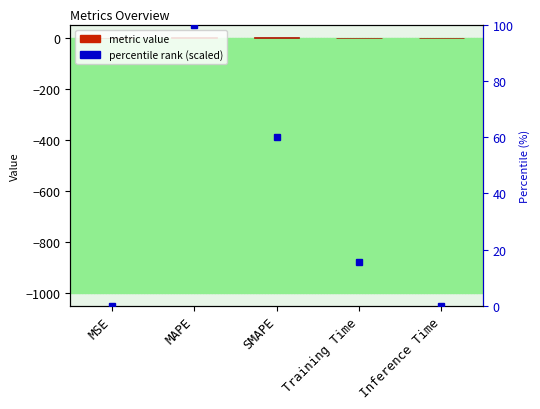

The chart shows a value of 0.8 at SMAPE. True or false?

True